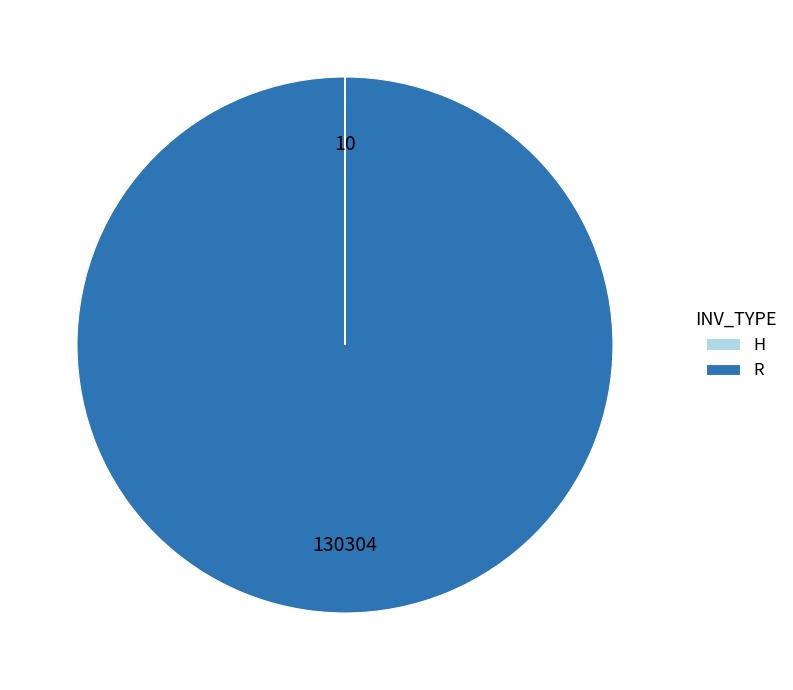

Is it true that R is 100% of the pie?

True